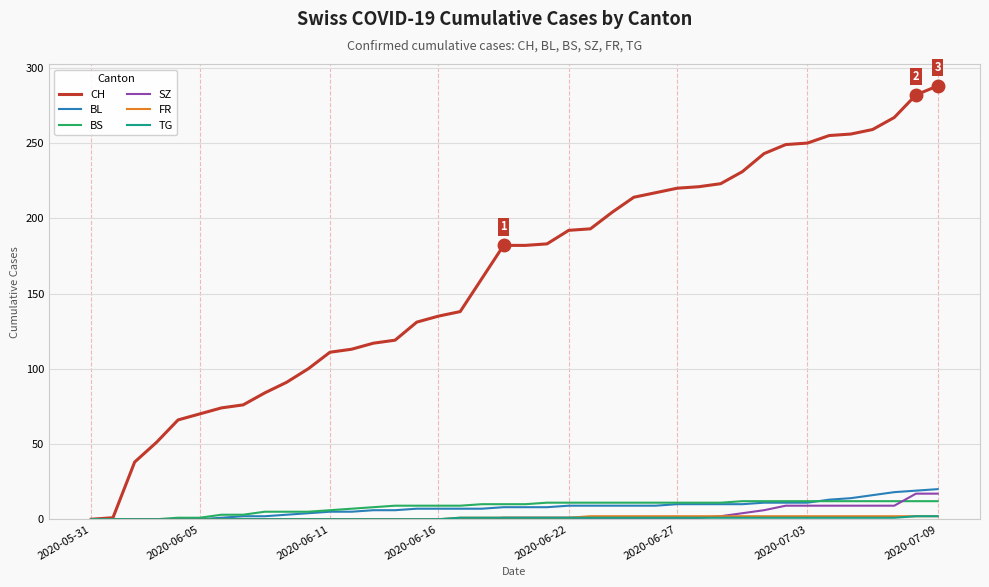

What is the maximum value shown in the chart?

288